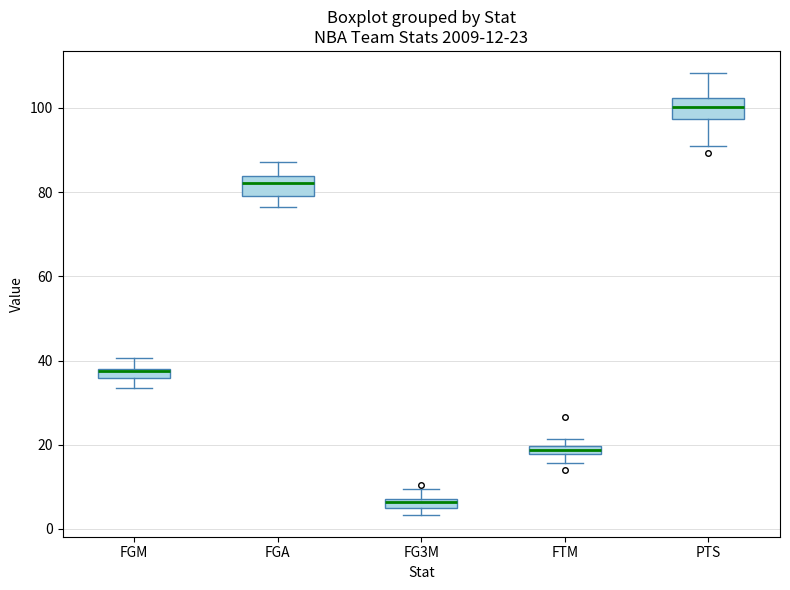

Which box's median line is the highest?

PTS